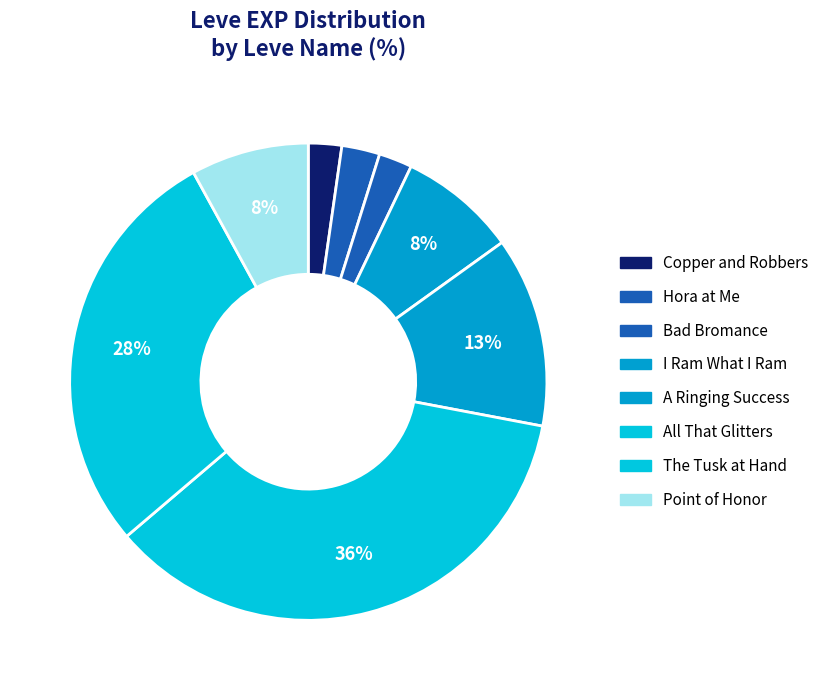

Count the number of slices in the pie.

8